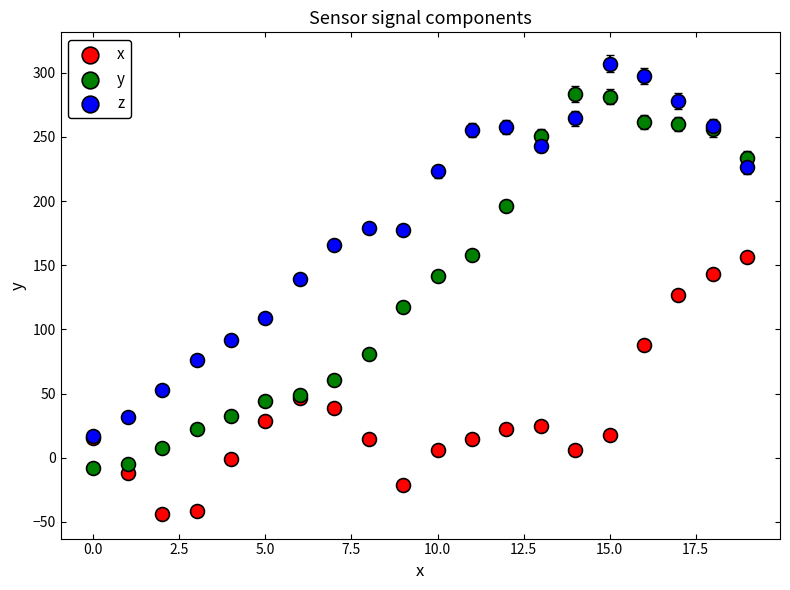

Which series contains the lowest Y value?

x